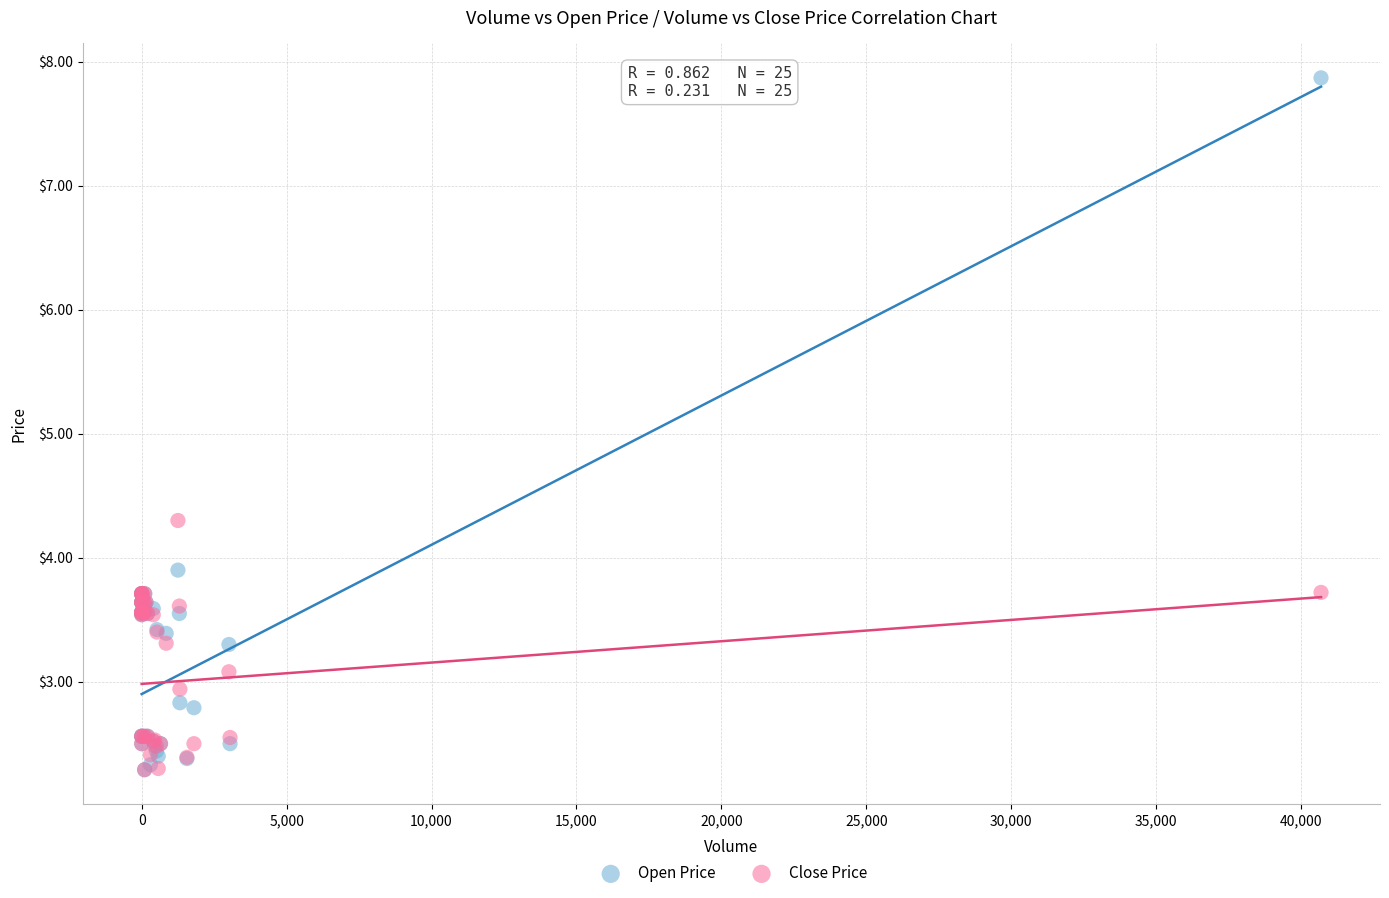

Across all series, what Y value is closest to 5?

4.3